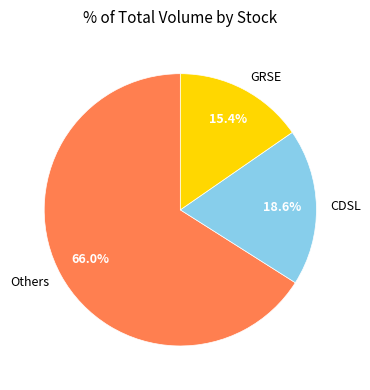

Which slice is the smallest?

GRSE